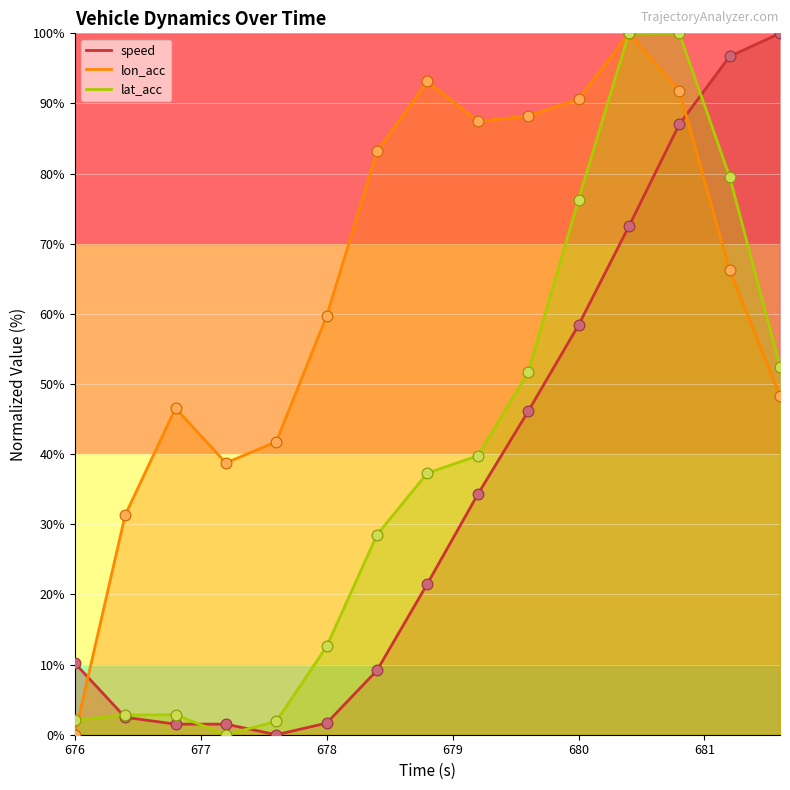

Is the value of speed at 678.0 greater than the value of lat_acc at 681.6?

No